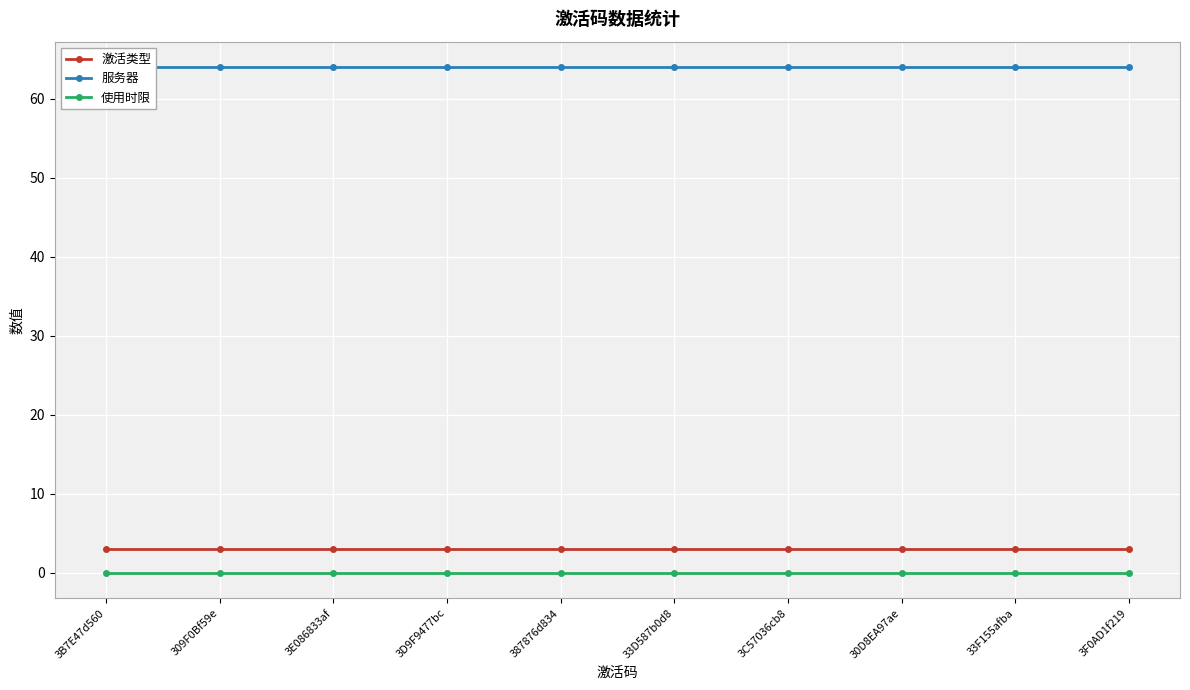

The value of 服务器 at 33D587b0d8 is 97. True or false?

False